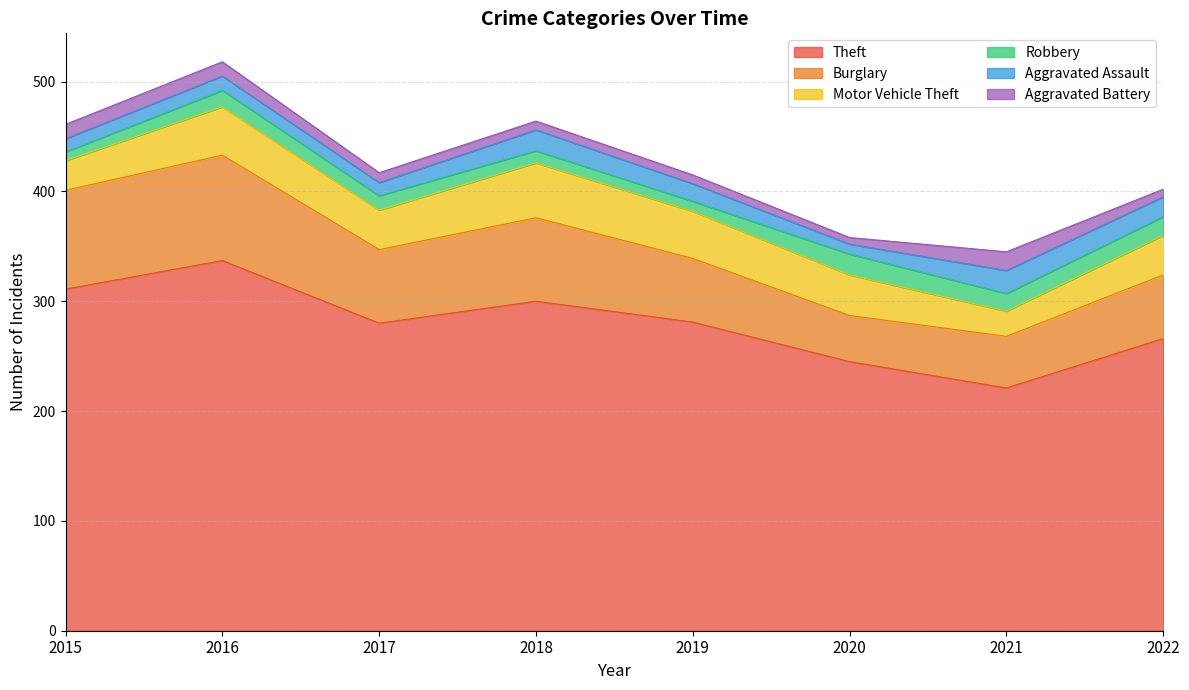

Which series changed the most between 2021 and 2022?

Theft